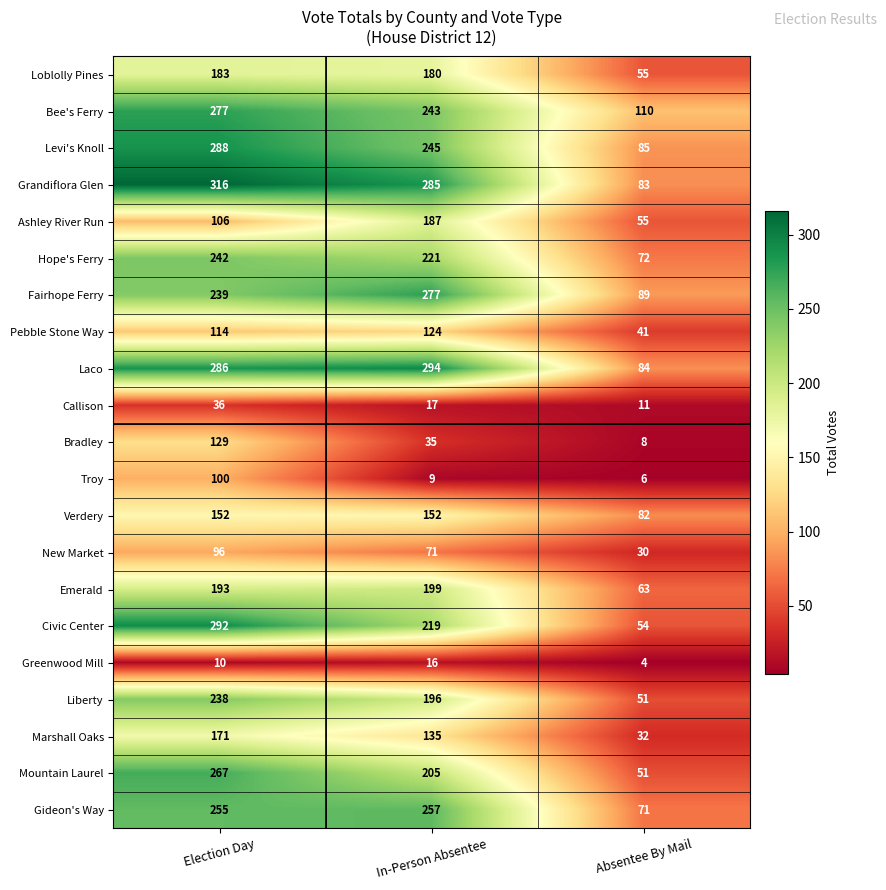

What is the difference between the maximum and minimum values in the Bradley series?

121